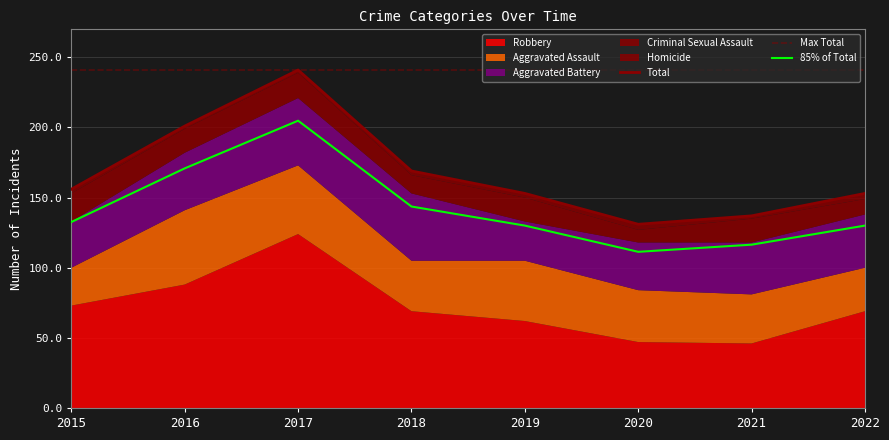

True or false: Max Total and Total intersect in this chart.

False